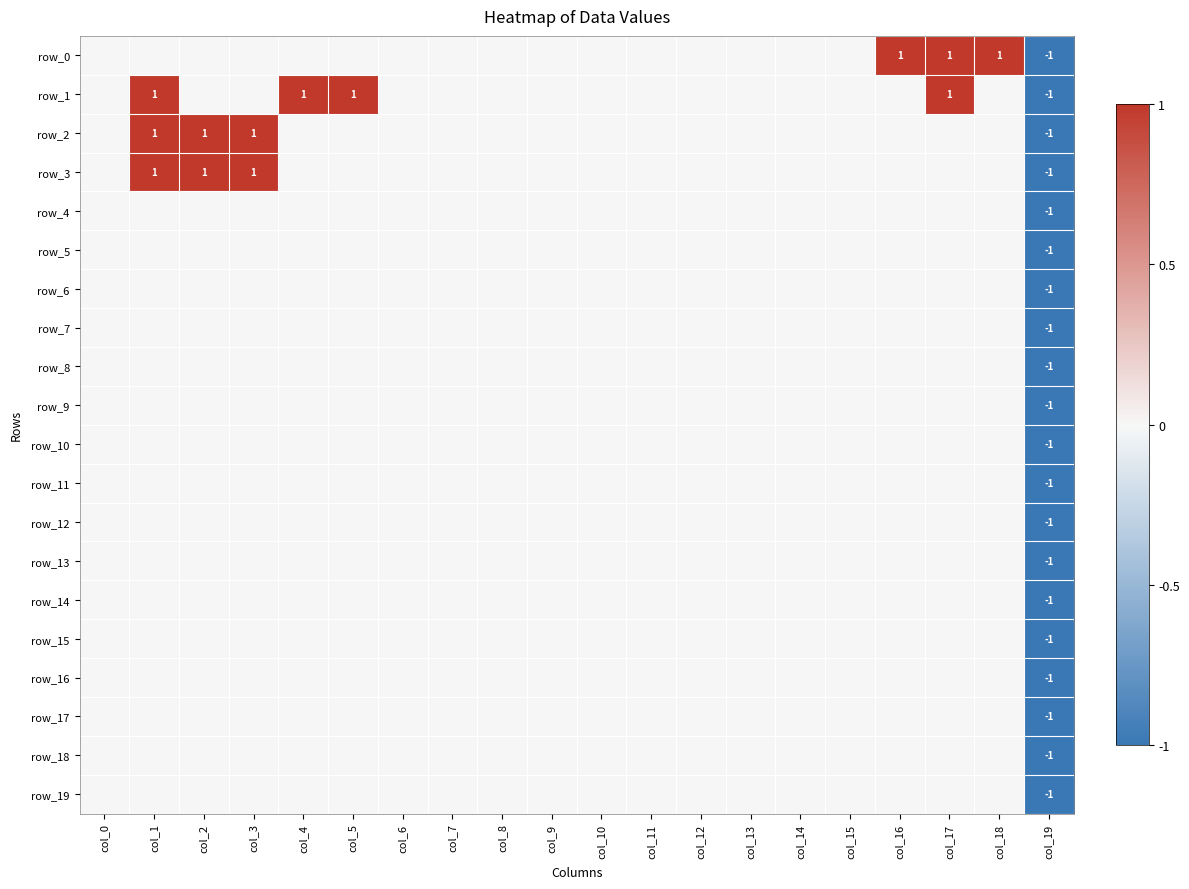

Reading left to right, extract all data points from this chart.

row_0: 0	0	0	0	0	0	0	0	0	0	0	0	0	0	0	0	1	1	1	-1
row_1: 0	1	0	0	1	1	0	0	0	0	0	0	0	0	0	0	0	1	0	-1
row_2: 0	1	1	1	0	0	0	0	0	0	0	0	0	0	0	0	0	0	0	-1
row_3: 0	1	1	1	0	0	0	0	0	0	0	0	0	0	0	0	0	0	0	-1
row_4: 0	0	0	0	0	0	0	0	0	0	0	0	0	0	0	0	0	0	0	-1
row_5: 0	0	0	0	0	0	0	0	0	0	0	0	0	0	0	0	0	0	0	-1
row_6: 0	0	0	0	0	0	0	0	0	0	0	0	0	0	0	0	0	0	0	-1
row_7: 0	0	0	0	0	0	0	0	0	0	0	0	0	0	0	0	0	0	0	-1
row_8: 0	0	0	0	0	0	0	0	0	0	0	0	0	0	0	0	0	0	0	-1
row_9: 0	0	0	0	0	0	0	0	0	0	0	0	0	0	0	0	0	0	0	-1
row_10: 0	0	0	0	0	0	0	0	0	0	0	0	0	0	0	0	0	0	0	-1
row_11: 0	0	0	0	0	0	0	0	0	0	0	0	0	0	0	0	0	0	0	-1
row_12: 0	0	0	0	0	0	0	0	0	0	0	0	0	0	0	0	0	0	0	-1
row_13: 0	0	0	0	0	0	0	0	0	0	0	0	0	0	0	0	0	0	0	-1
row_14: 0	0	0	0	0	0	0	0	0	0	0	0	0	0	0	0	0	0	0	-1
row_15: 0	0	0	0	0	0	0	0	0	0	0	0	0	0	0	0	0	0	0	-1
row_16: 0	0	0	0	0	0	0	0	0	0	0	0	0	0	0	0	0	0	0	-1
row_17: 0	0	0	0	0	0	0	0	0	0	0	0	0	0	0	0	0	0	0	-1
row_18: 0	0	0	0	0	0	0	0	0	0	0	0	0	0	0	0	0	0	0	-1
row_19: 0	0	0	0	0	0	0	0	0	0	0	0	0	0	0	0	0	0	0	-1